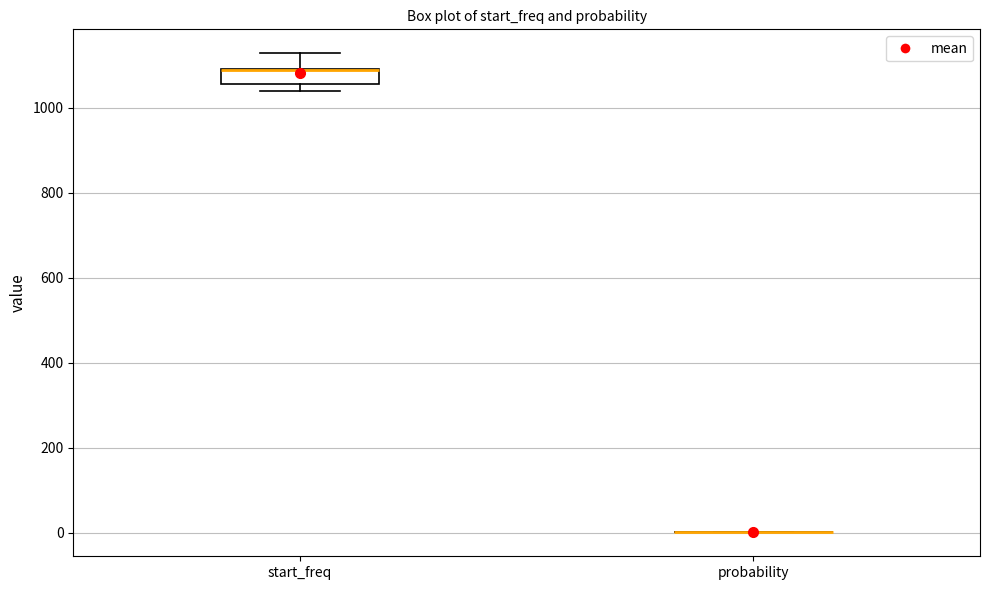

Which box is the tallest, from its lower edge to its upper edge?

start_freq